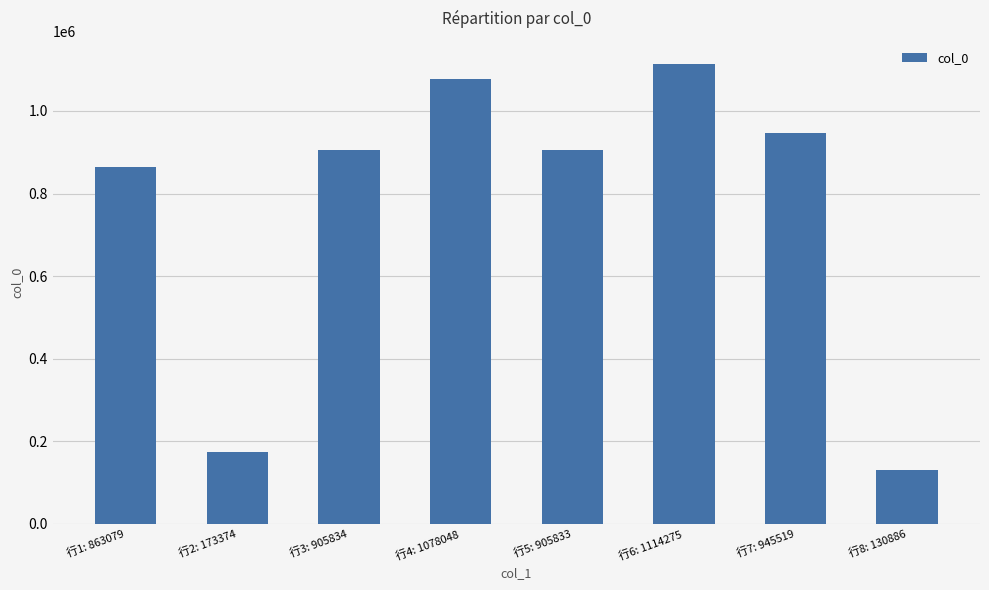

What is the greatest value displayed?

1114275